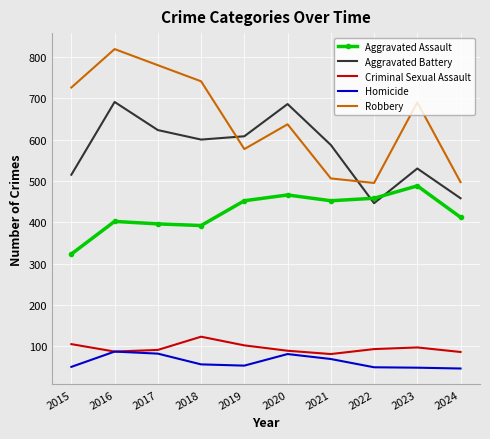

What is the difference between the maximum and second lowest values in the Aggravated Assault series?

96